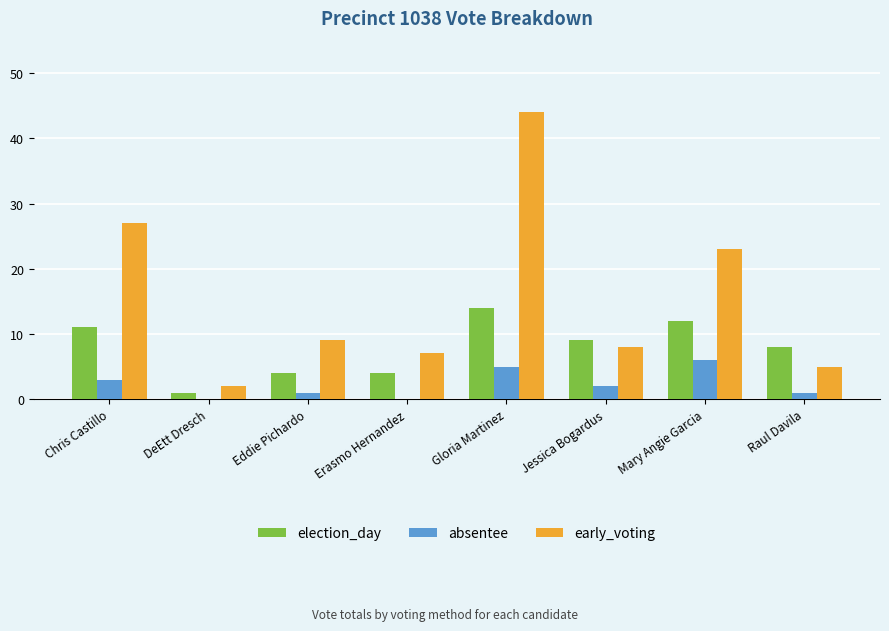

What is the average value of the early_voting series?

16